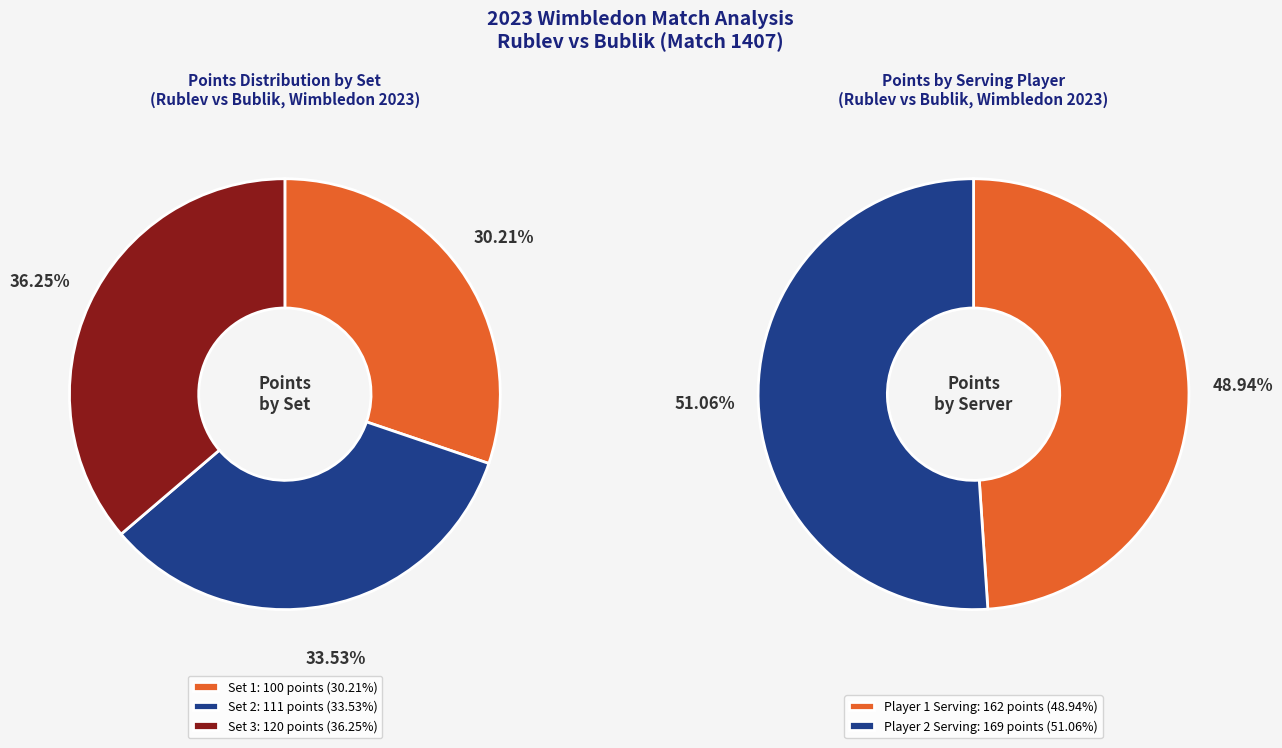

To the nearest percent, what is the average slice percentage?

33%